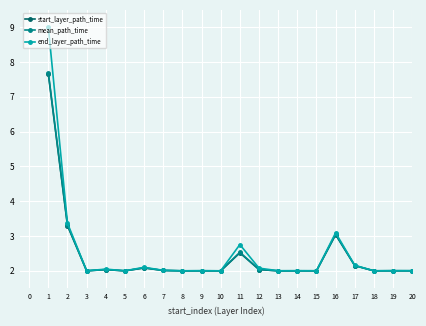

What is the highest value of the mean_path_time series?

7.7